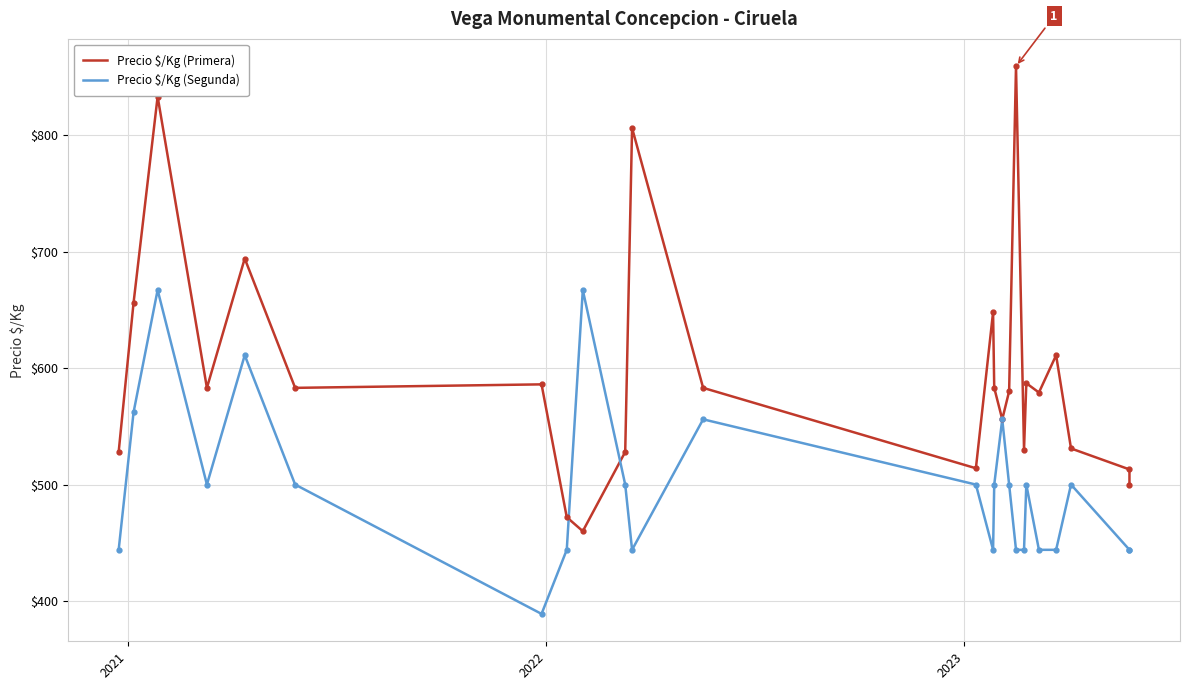

What is the value of the Precio $/Kg (Primera) point at the 9th from the left?

460